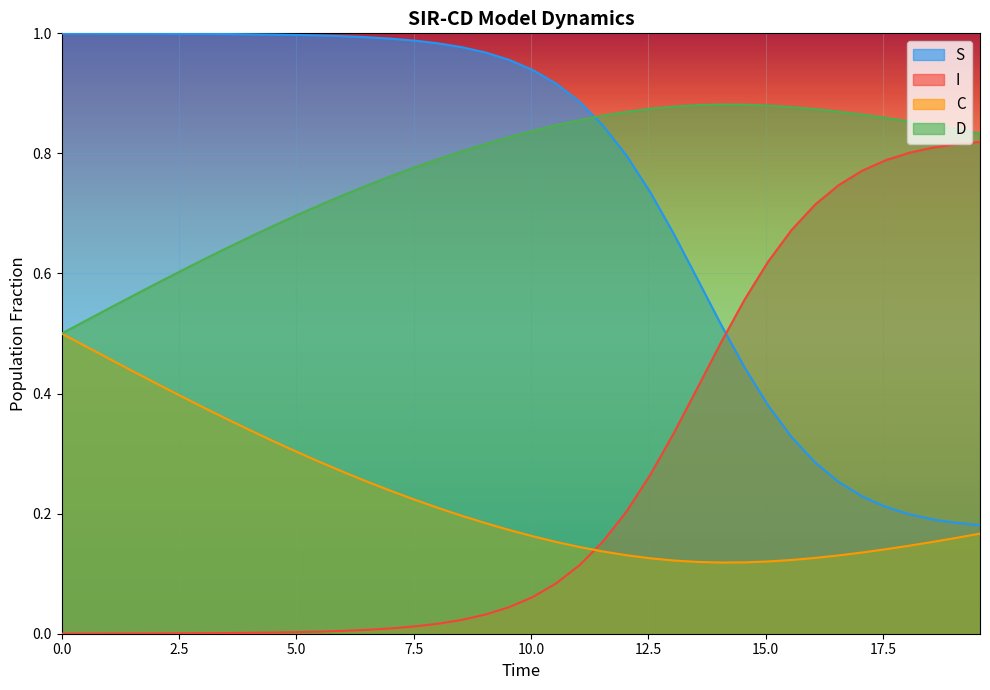

What is the difference between the maximum and minimum values in the C series?

0.4